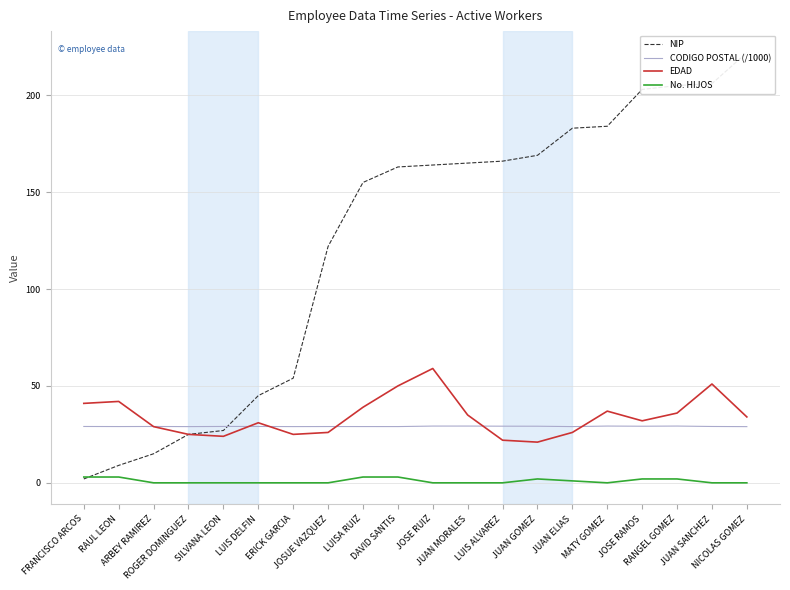

True or false: EDAD and No. HIJOS intersect in this chart.

False